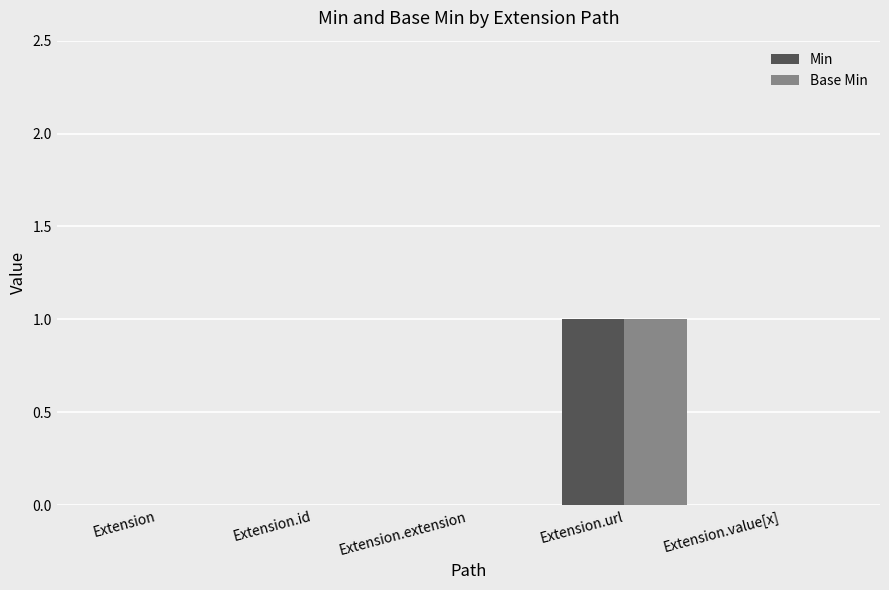

At which category is the sum across all series the highest?

Extension.url